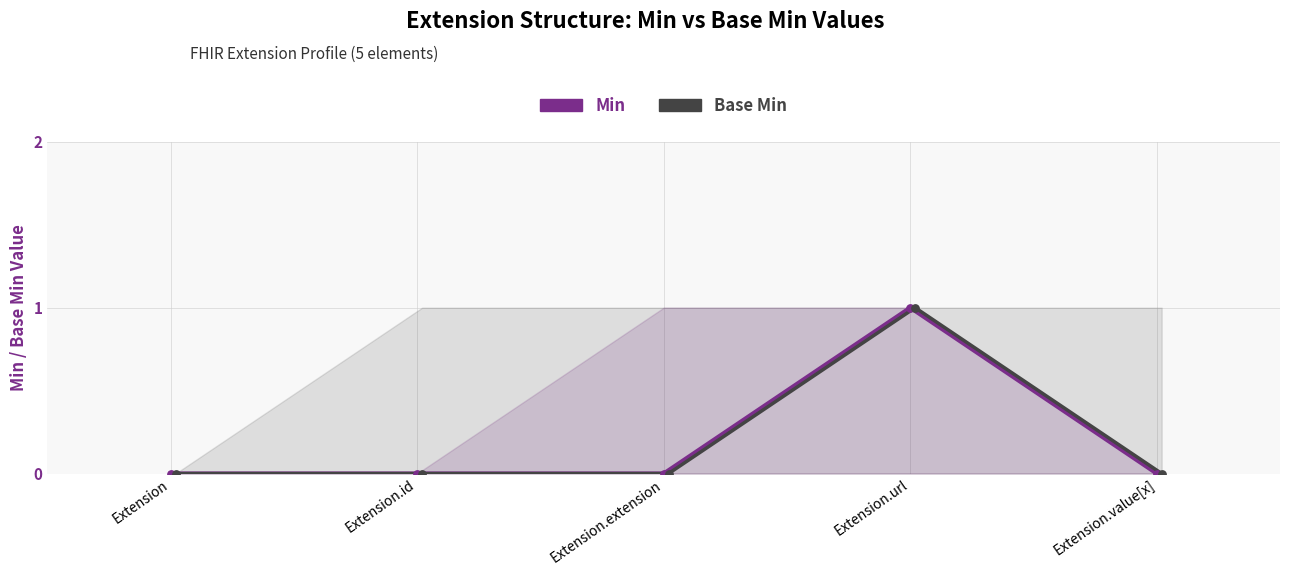

At how many categories does at least one series exceed 0?

1